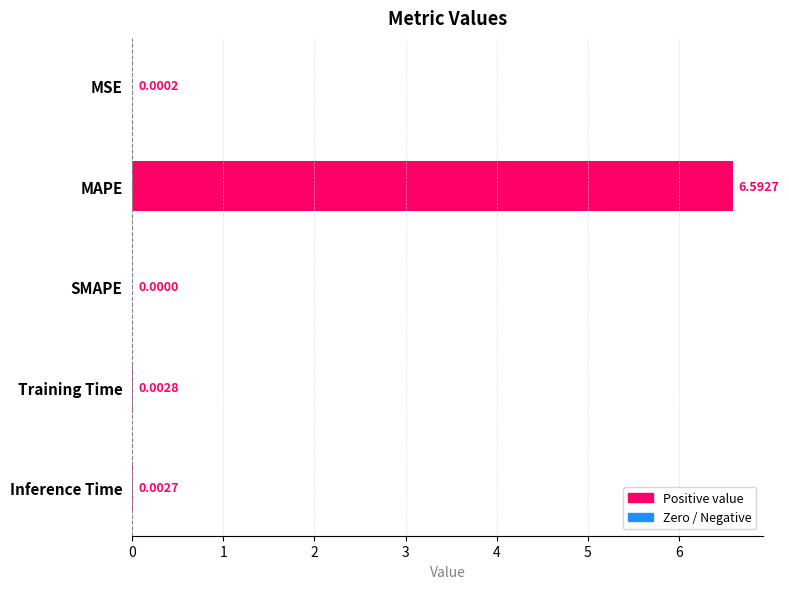

At which label is the value closest to 3?

Training Time